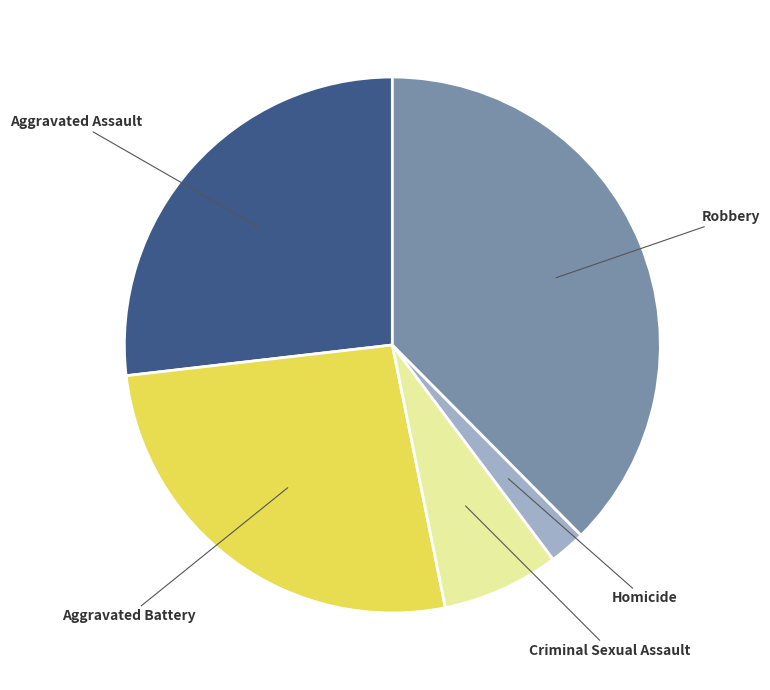

Count the number of slices in the pie.

5